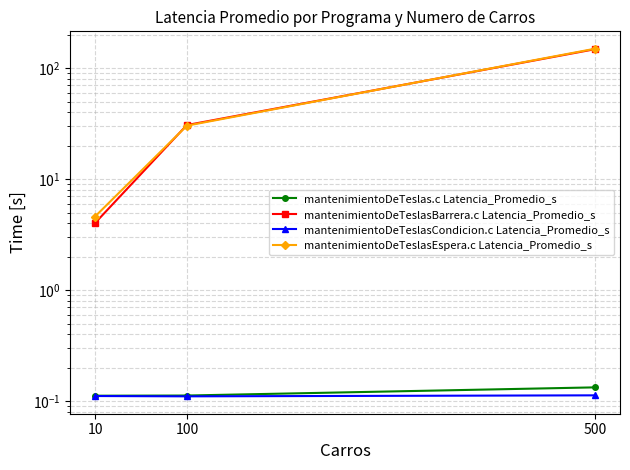

What is the maximum value shown in the chart?

150.1